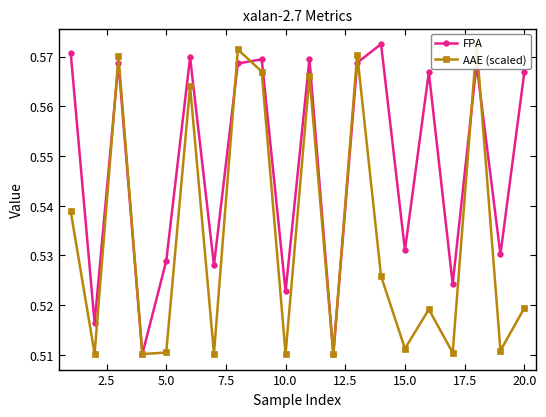

What is the minimum value shown in the chart?

0.5